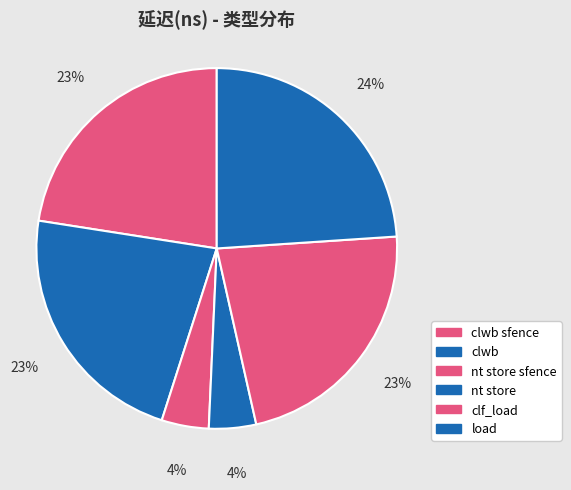

What percentage is the clwb sfence slice, to the nearest percent?

23%